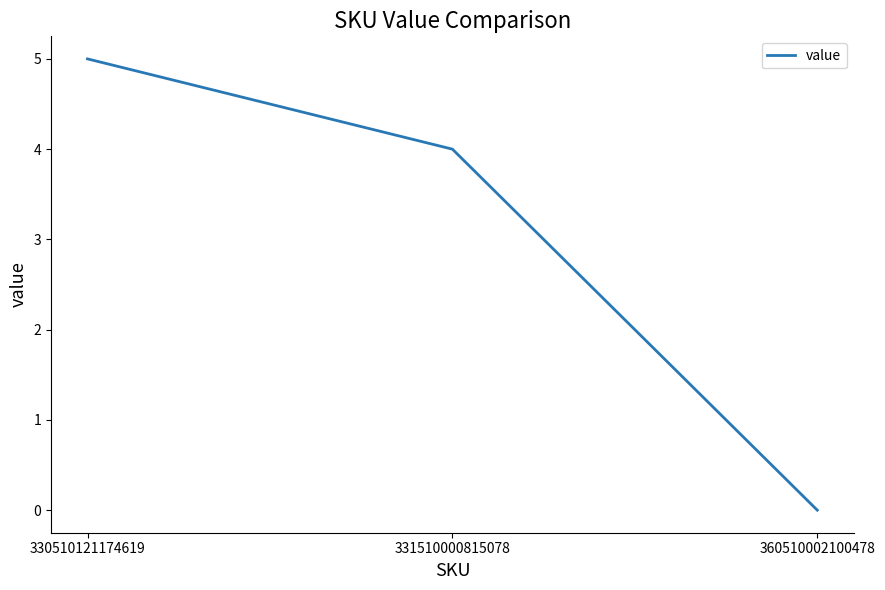

The chart shows a value of 5 at 330510121174619. True or false?

True